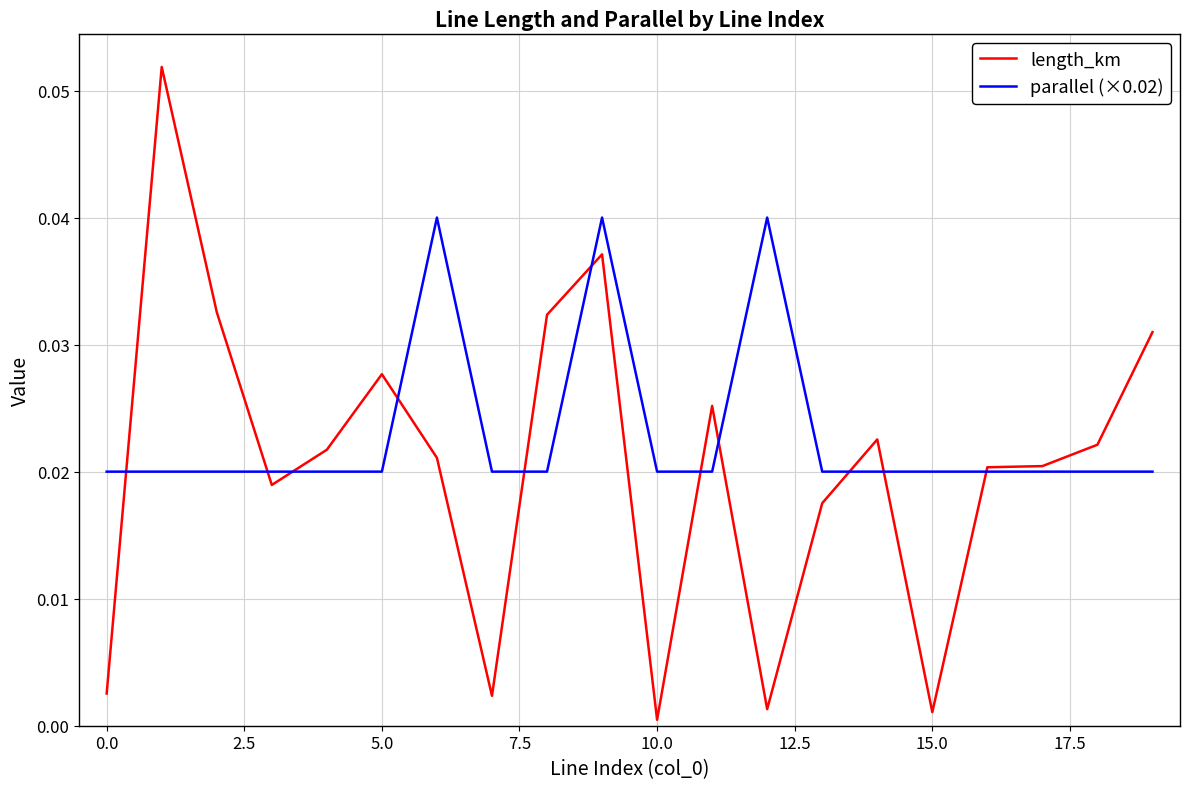

How many intersections are there between length_km and parallel (×0.02)?

11